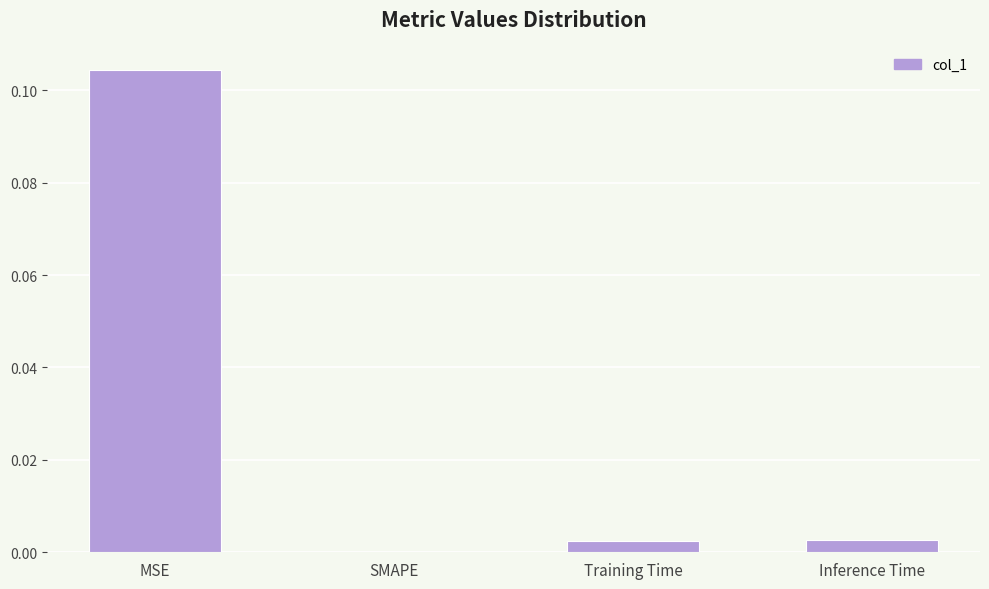

Is it true that the value at SMAPE is 0.0?

True